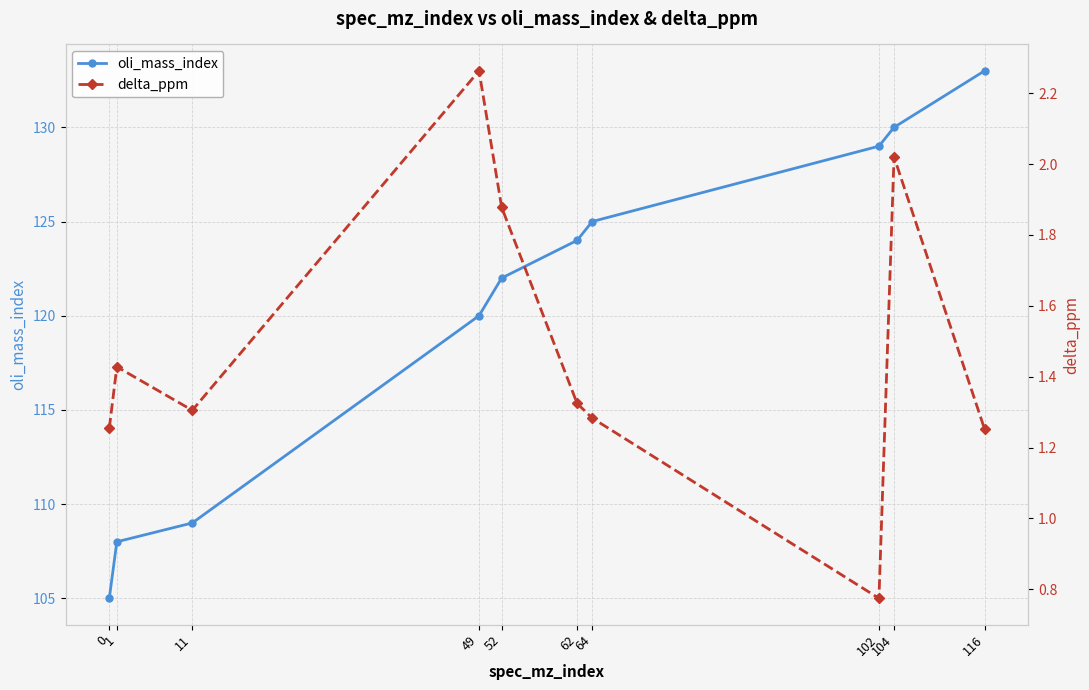

What is the spread (max minus min) of values at 102?

128.2